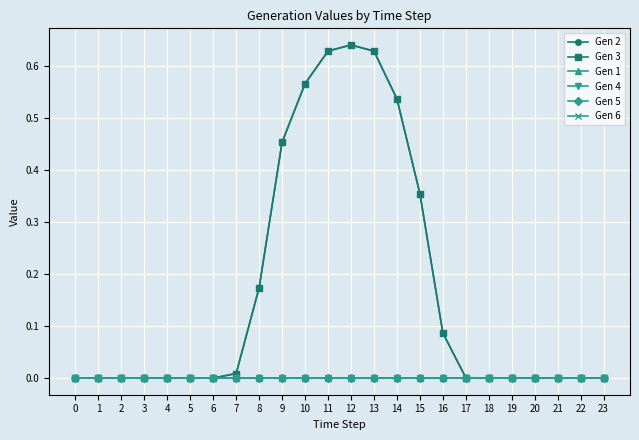

Rank the series at 14 from lowest to highest value.

Gen 1, Gen 4, Gen 5, Gen 6, Gen 2, Gen 3